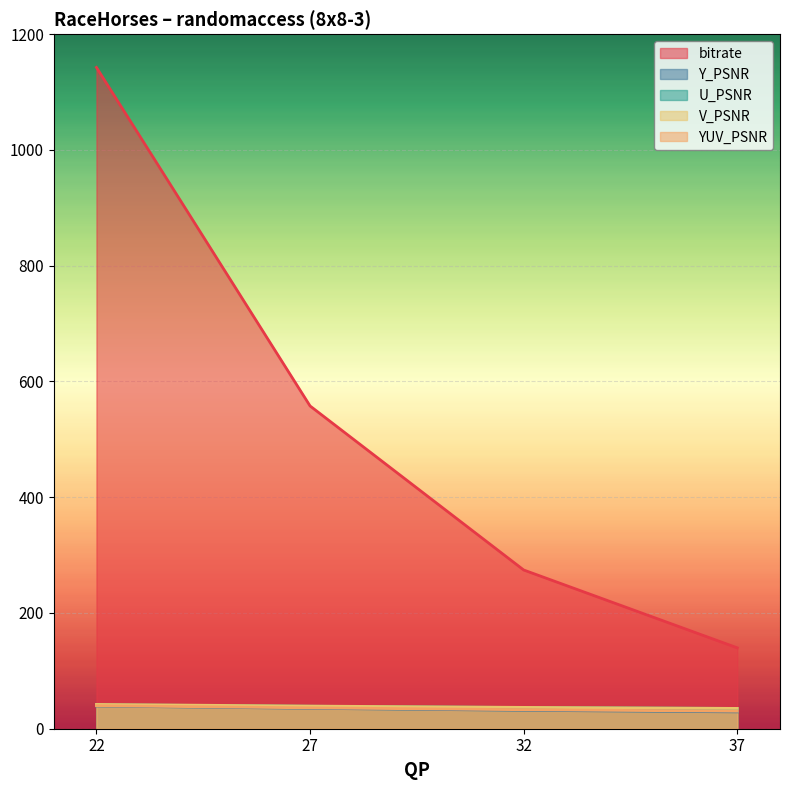

What value does the V_PSNR series have at 22?

42.0